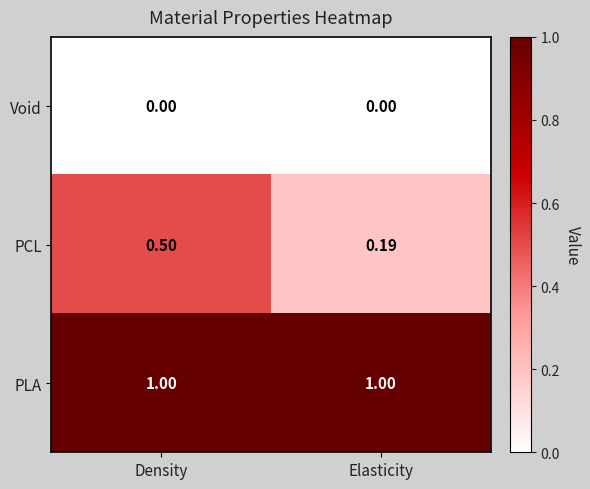

List the series in order of their overall mean, highest first.

PLA, PCL, Void